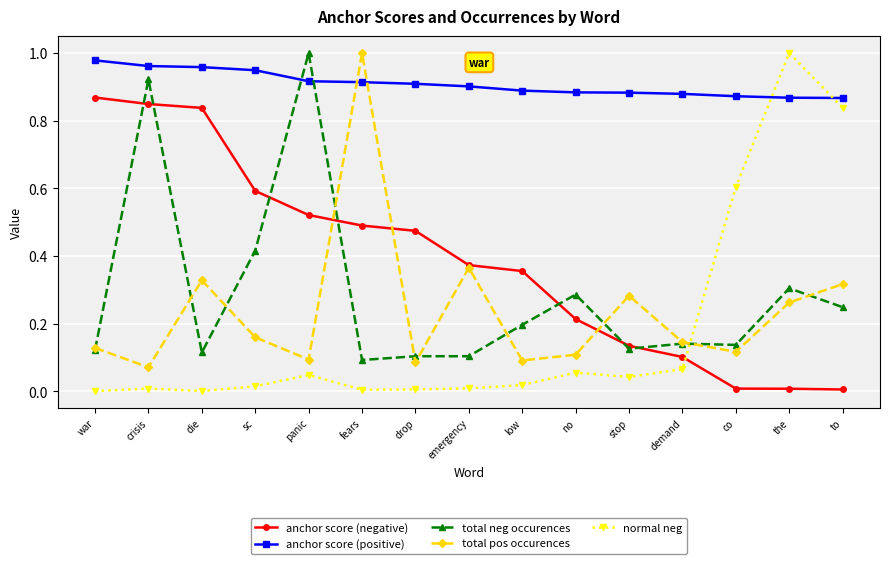

Which series changed the most between die and demand?

anchor score (negative)